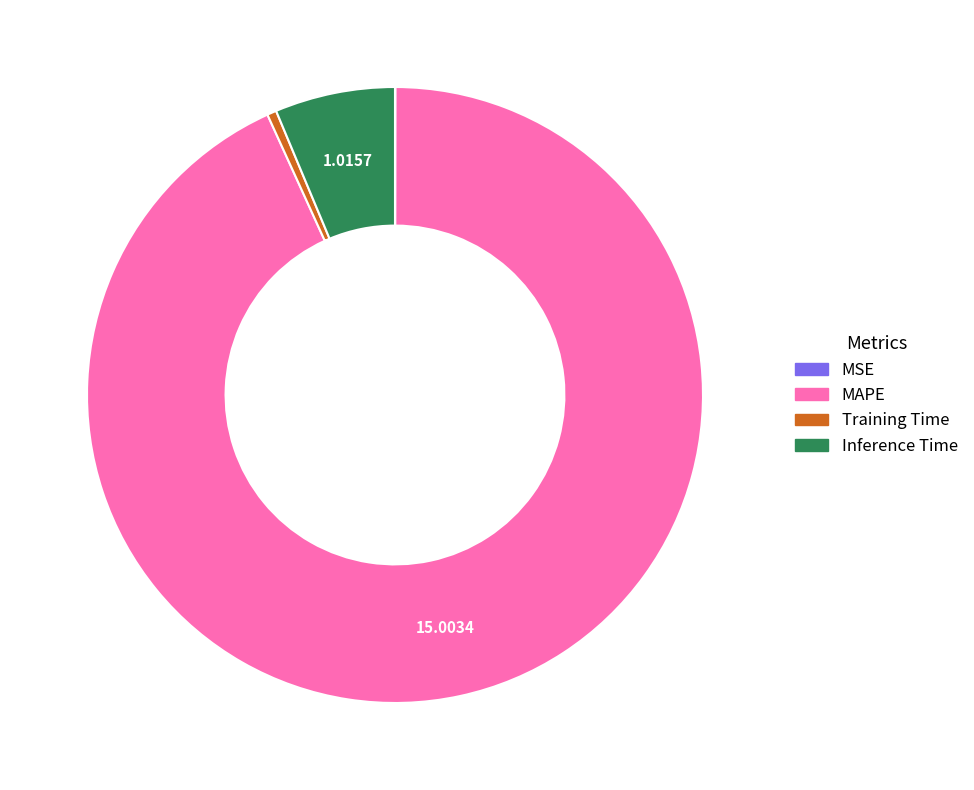

The Inference Time slice represents 6% of the pie. True or false?

True